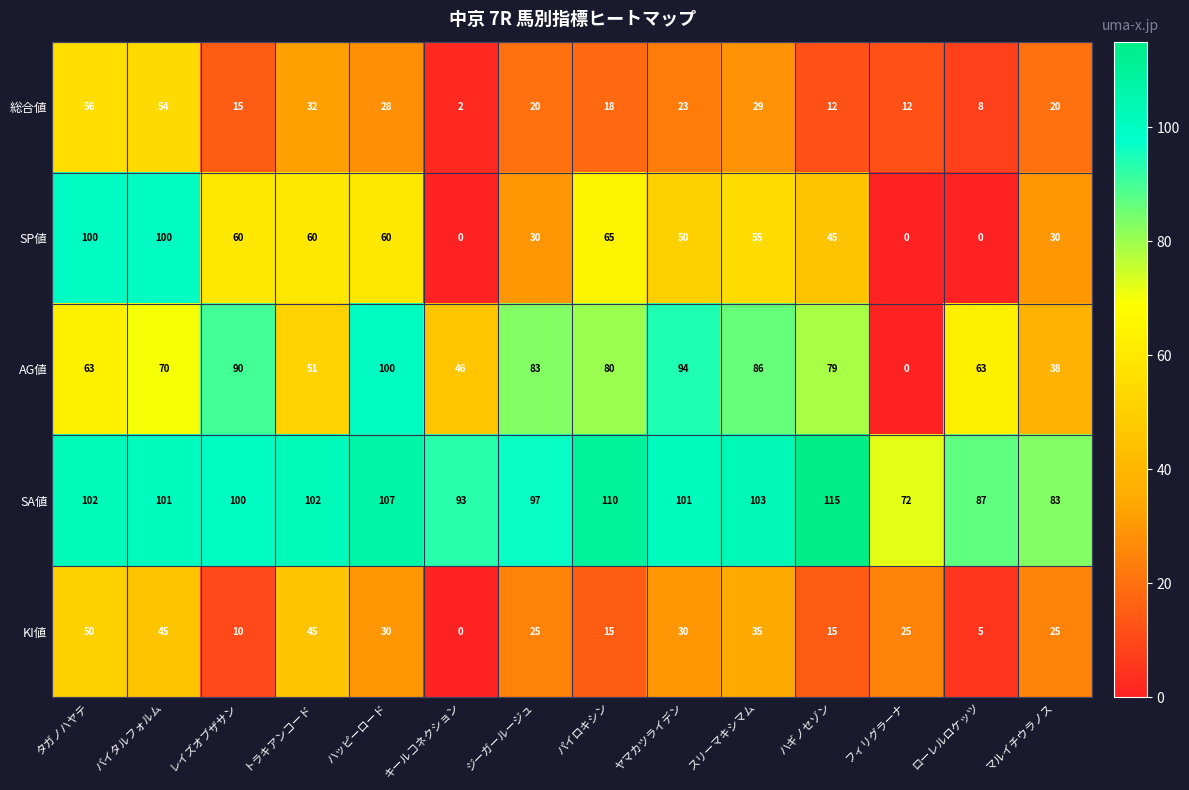

At how many categories does at least one series exceed 46?

14